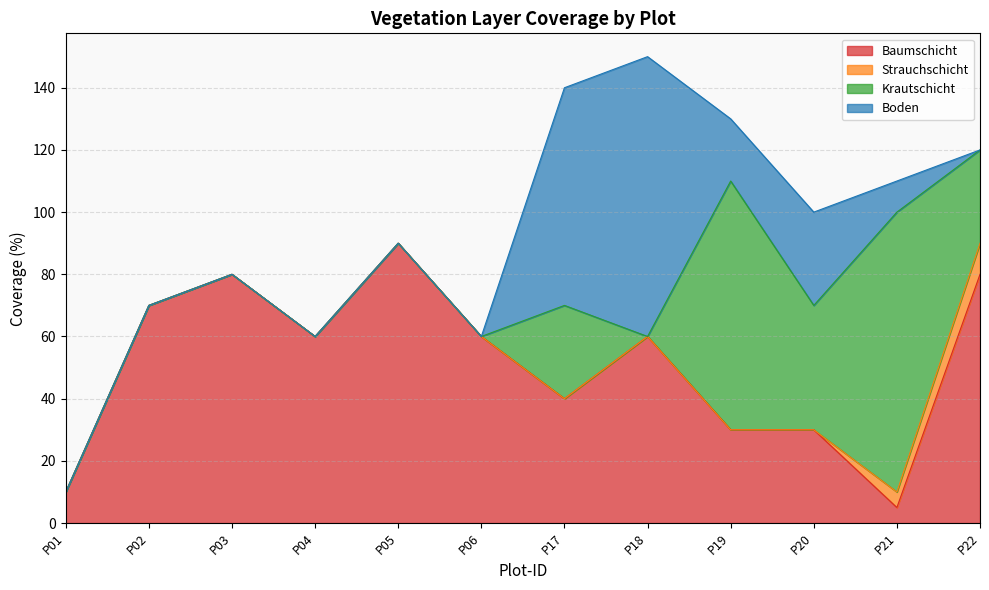

What is the value of the Baumschicht point at the 9th from the left?

30